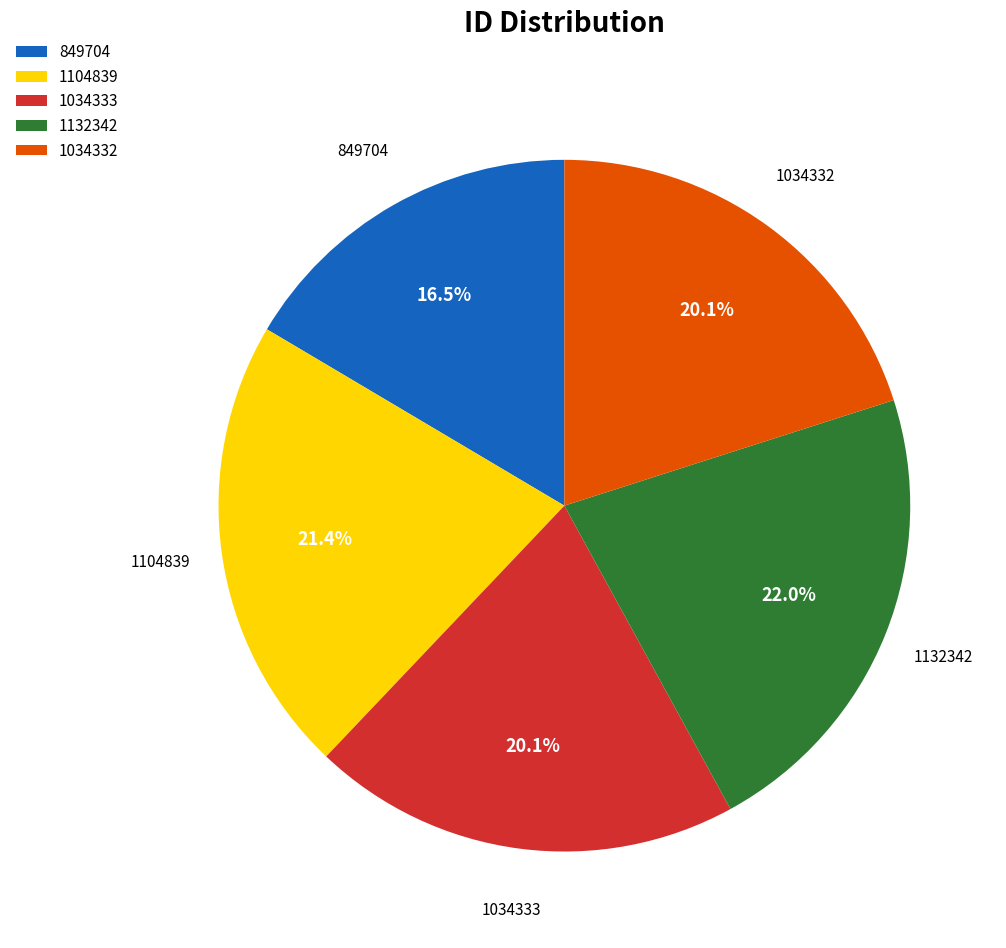

To the nearest percent, what portion does 1034333 represent?

20%